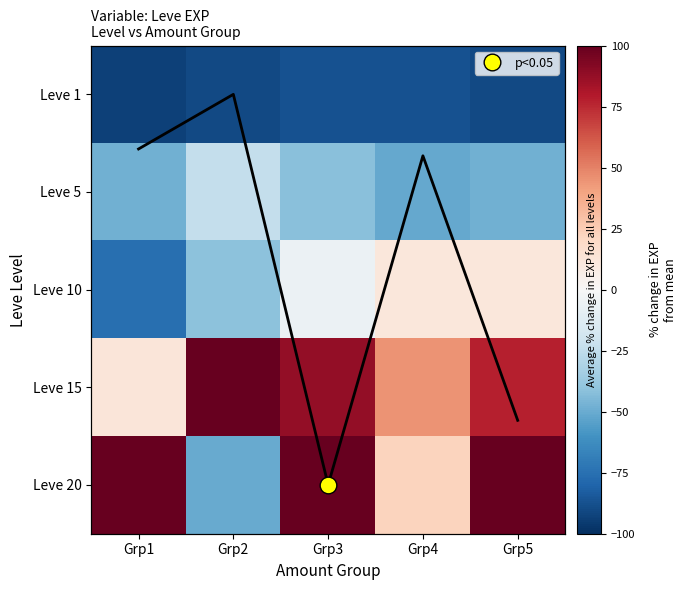

List the labels in order of Leve 10 value, smallest first.

Grp1, Grp2, Grp3, Grp4, Grp5